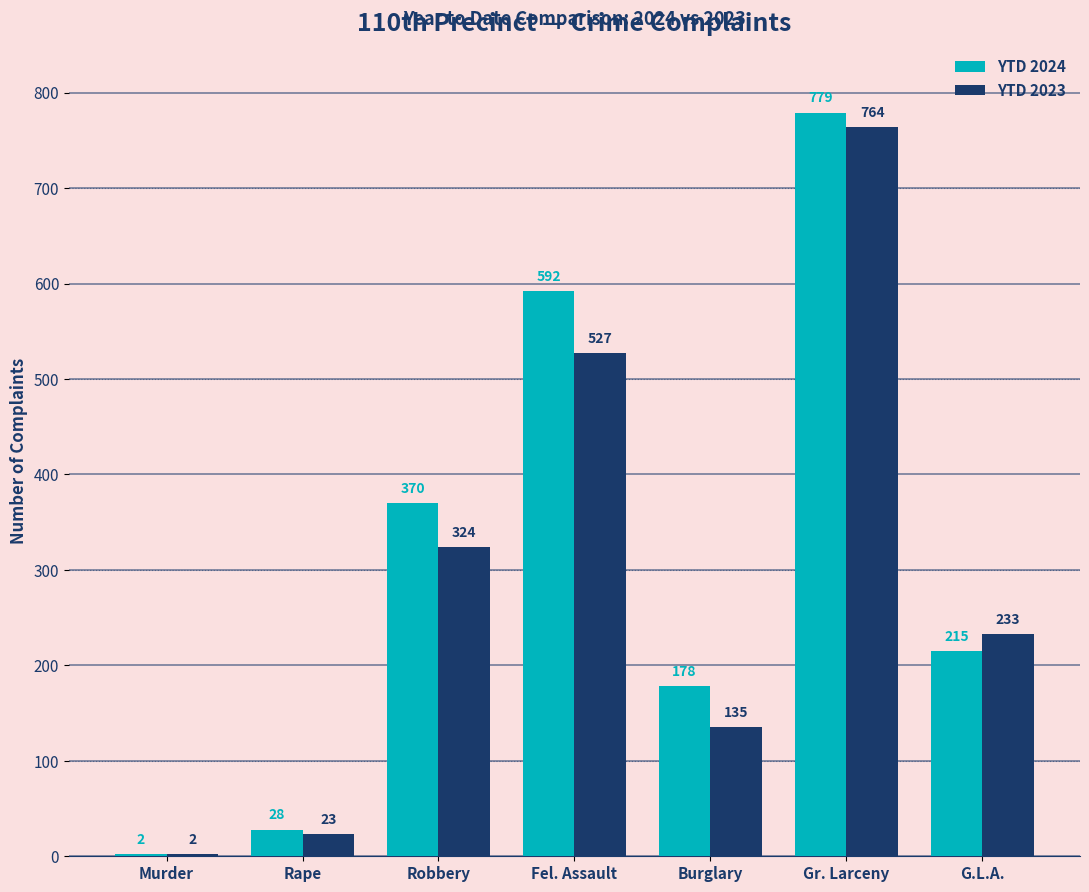

At which category is the sum across all series the highest?

Gr. Larceny